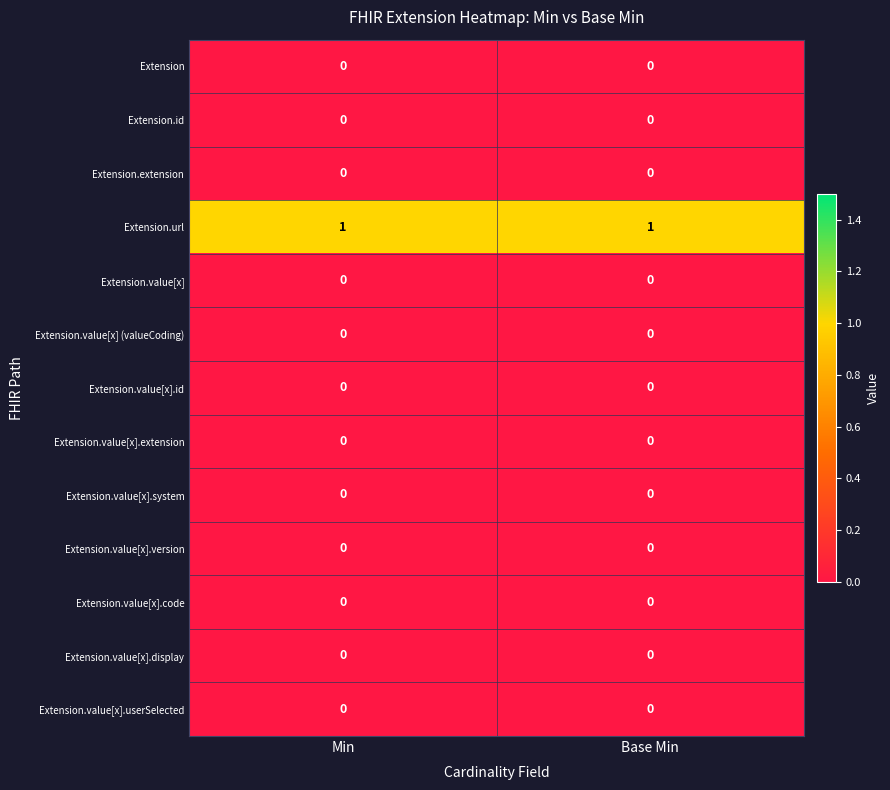

What is the spread (max minus min) of values at Base Min?

1